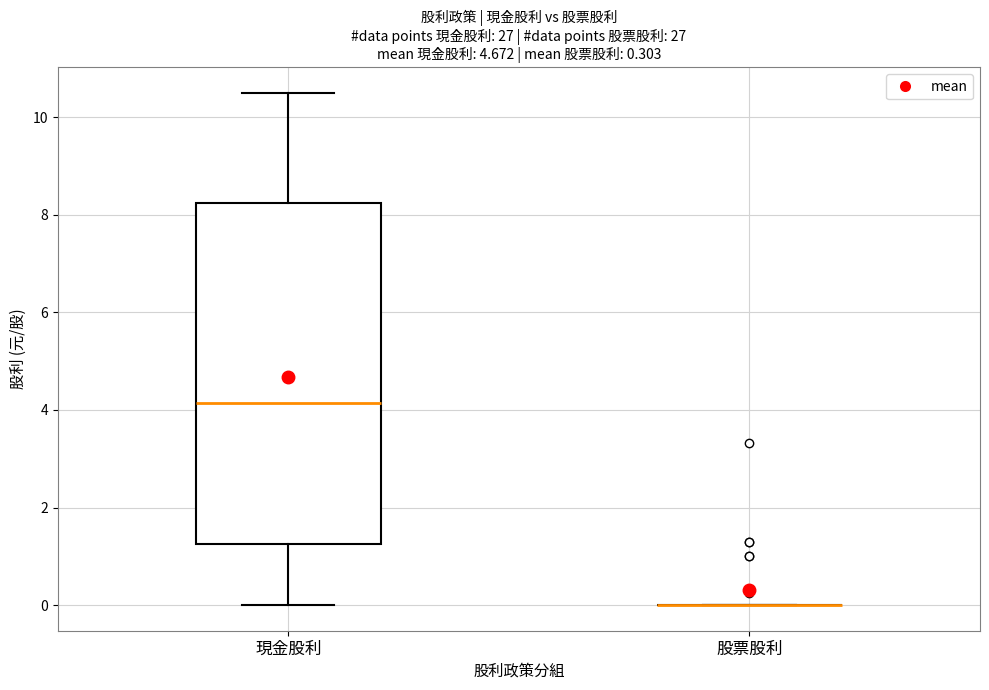

Comparing the boxes themselves (not the whiskers), which one is the tallest?

現金股利